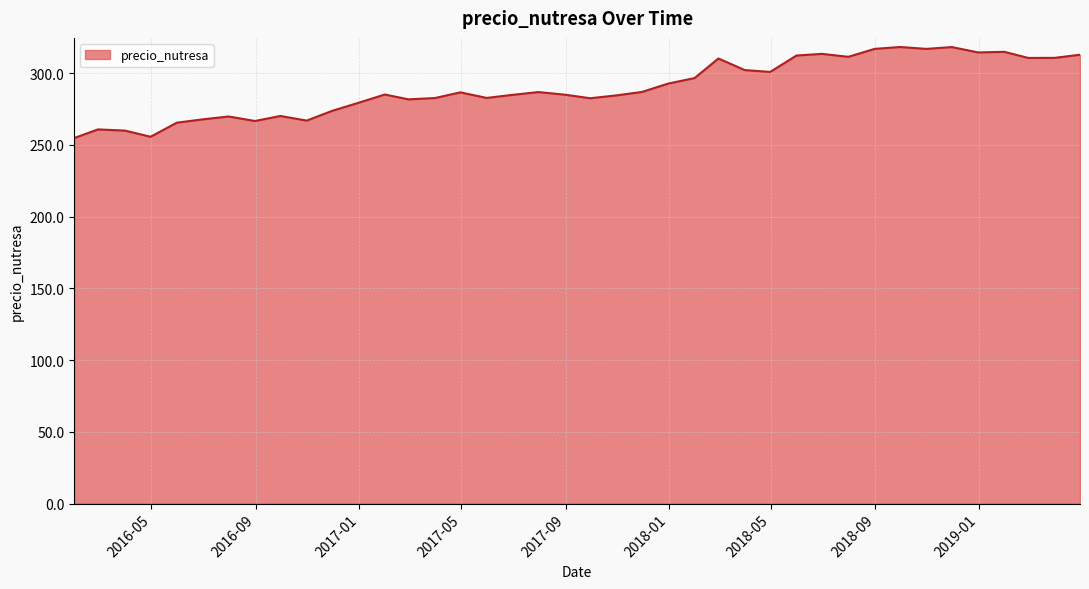

What is the greatest value displayed?

318.2